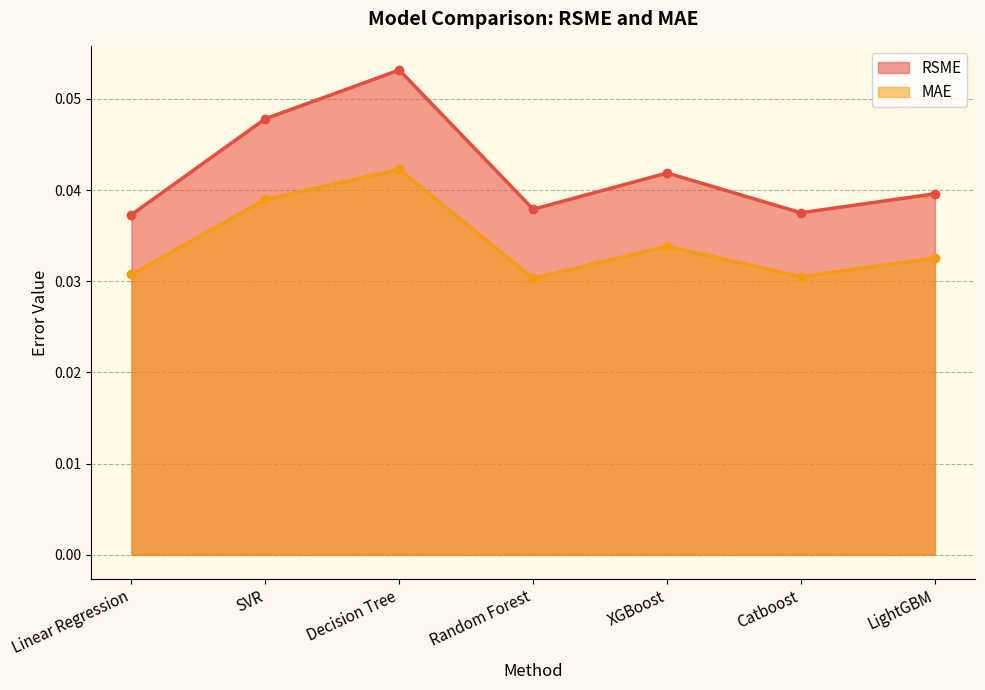

At Catboost, list the series in order from largest to smallest.

RSME, MAE